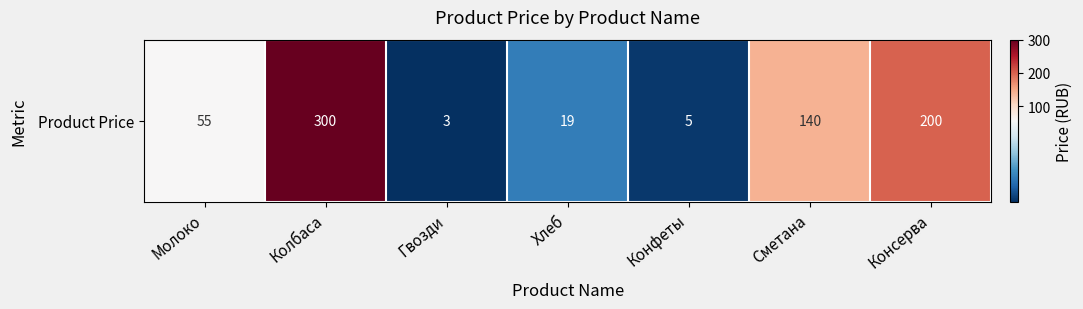

Between Гвозди and Конфеты, which is larger?

Конфеты